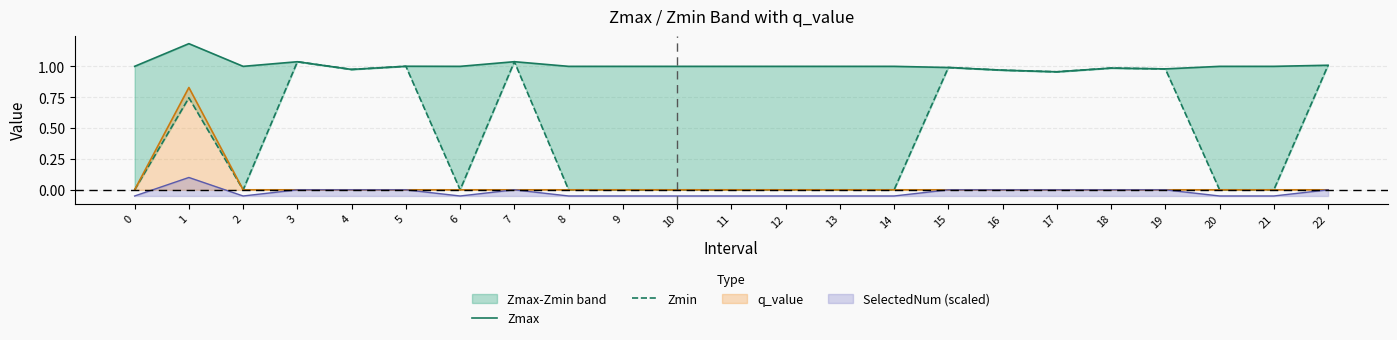

How many positive values does the Zmin series have?

11